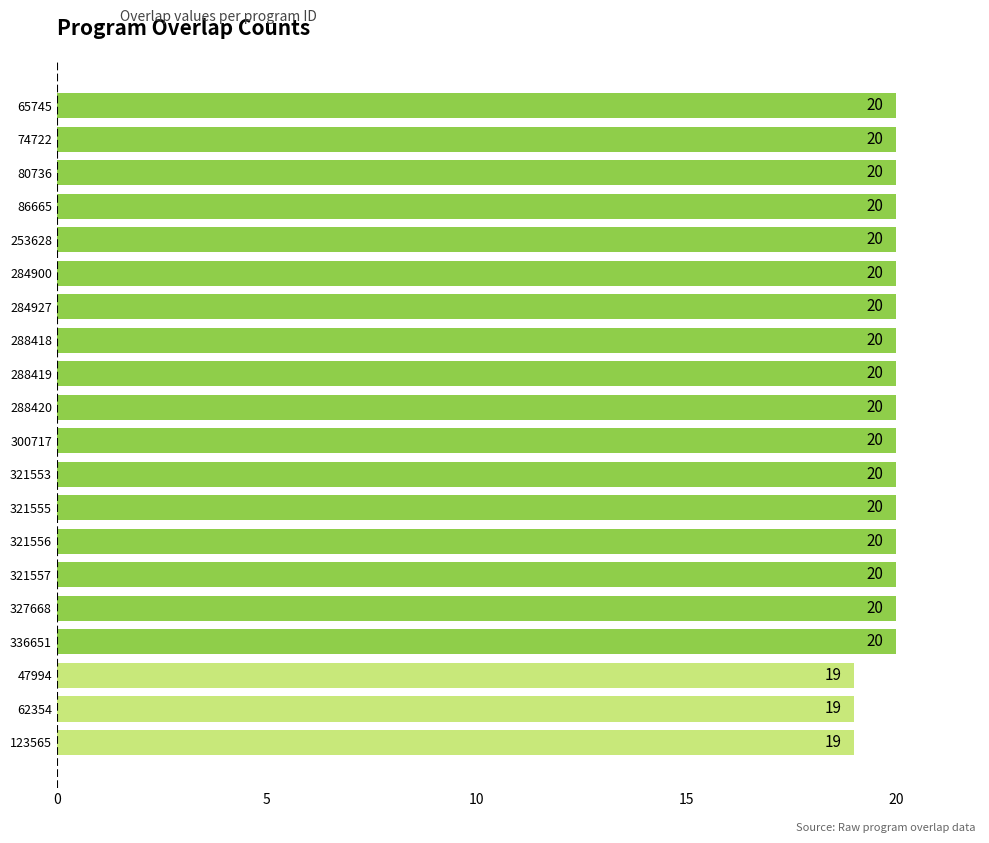

Reading top to bottom, transcribe all the data shown in this chart.

20	20	20	20	20	20	20	20	20	20	20	20	20	20	20	20	20	19	19	19